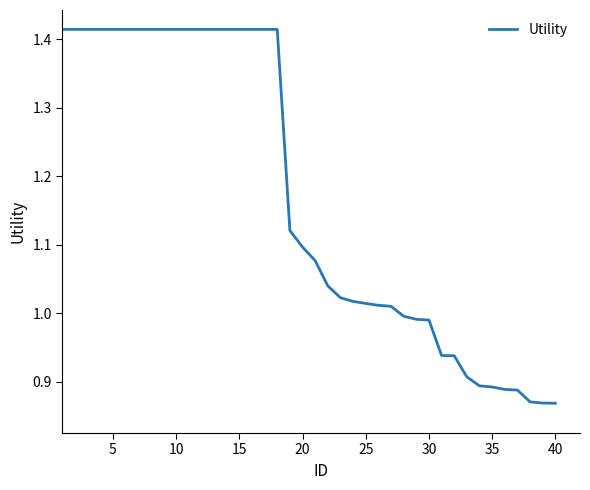

What is the difference between the maximum and minimum values?

0.5